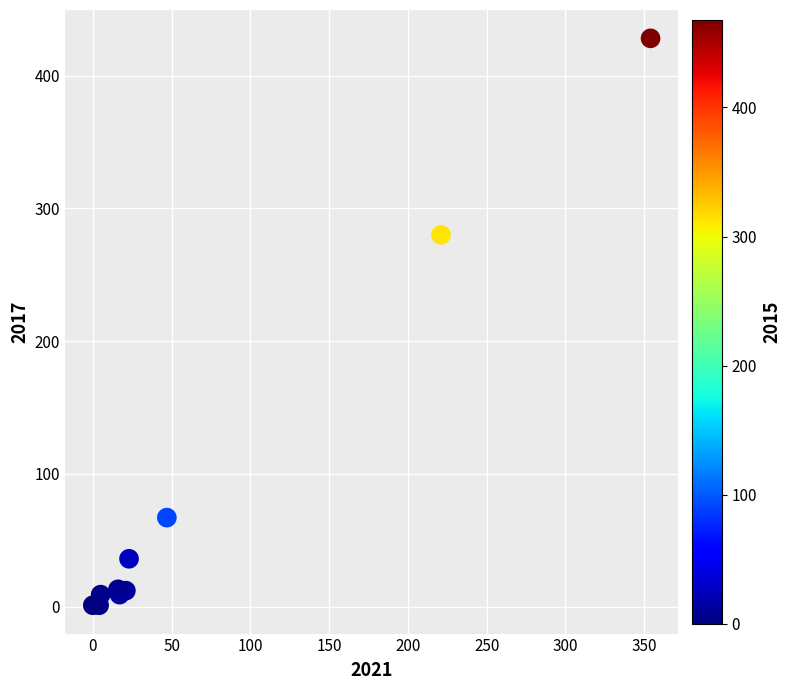

What Y value in the scatter plot is closest to 214?

280